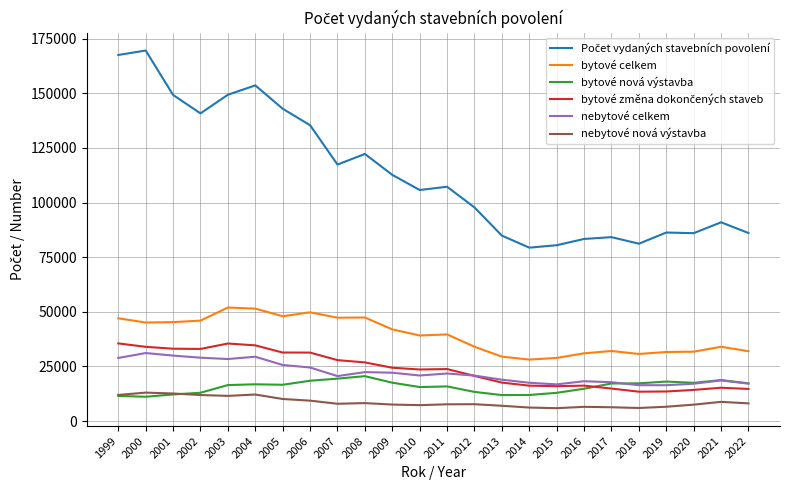

Does the chart have visible grid lines?

Yes